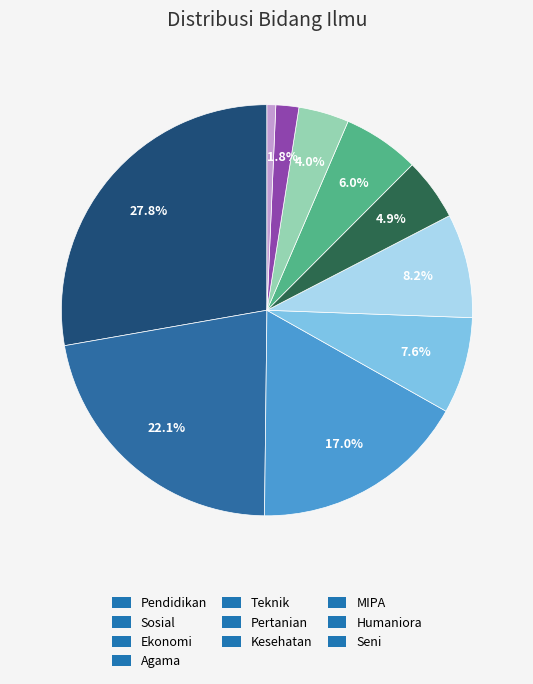

How many slices are in this pie chart?

10